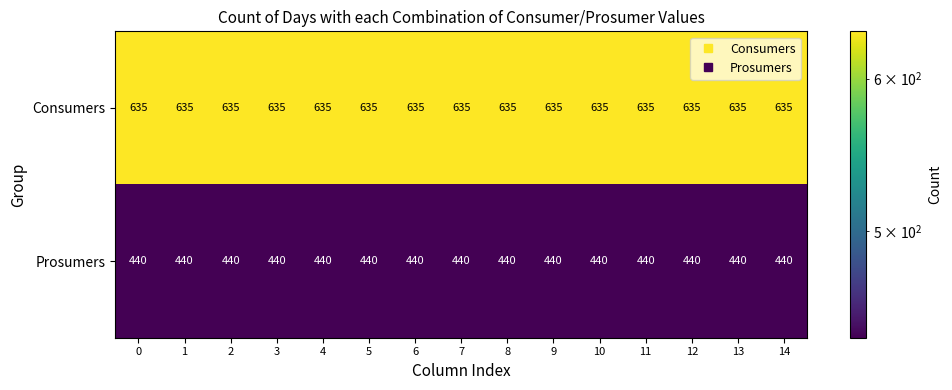

The value of Prosumers at 0 is 440. True or false?

True